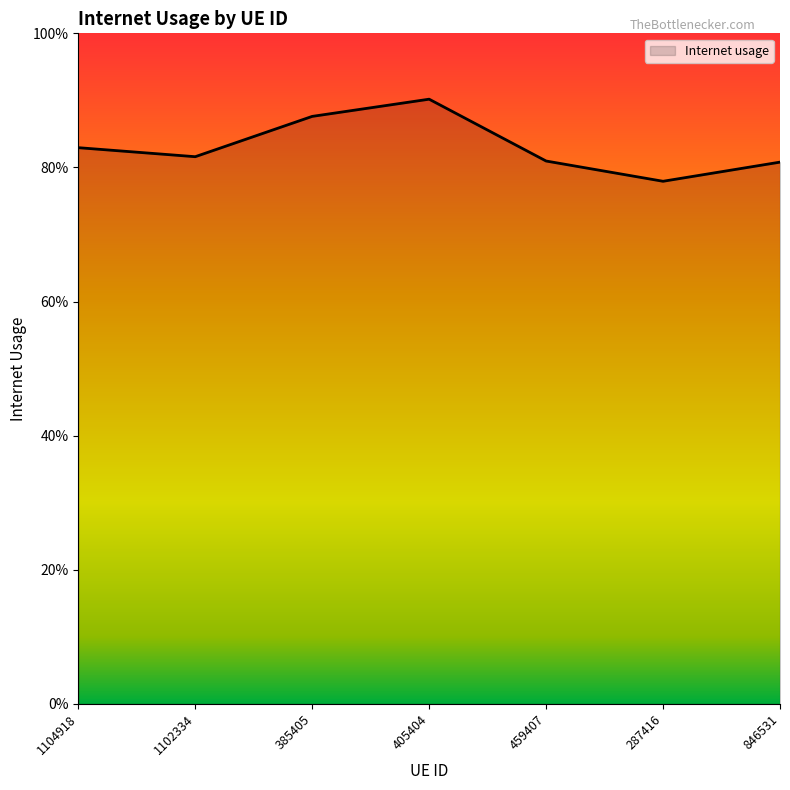

Is this an area chart (filled region under the line)?

Yes